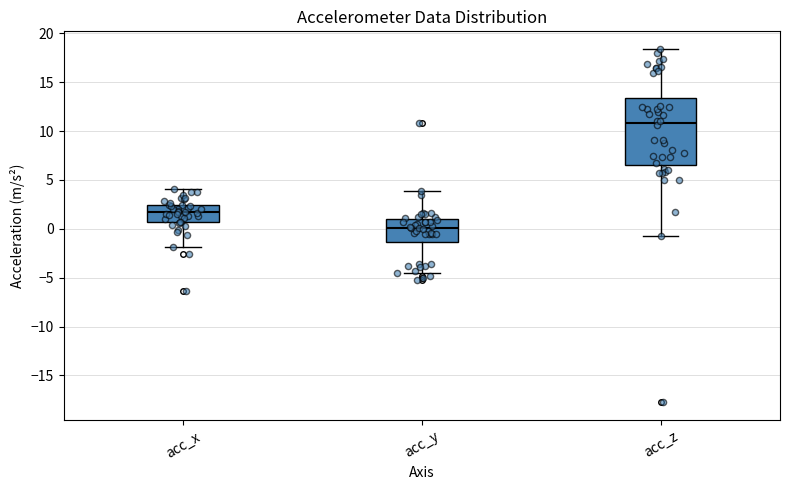

Reading left to right, transcribe this box plot: for each box, give where its median line is, the range the box spans, and where its two whiskers end, as read against the y-axis. The values are not printed on the chart, so give them approximately, as read against the axis.

acc_x: median 1.5, box 0.5 to 2.5, whiskers -2.0 to 4.0
acc_y: median 0.0, box -1.5 to 1.0, whiskers -4.5 to 4.0
acc_z: median 11.0, box 6.5 to 13.5, whiskers -1.0 to 18.5